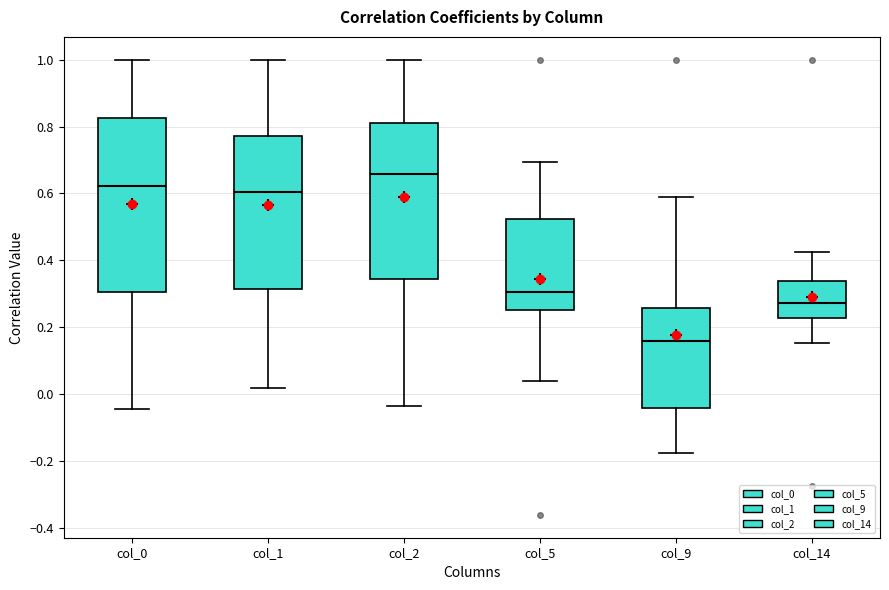

Which box's median line is the highest?

col_2